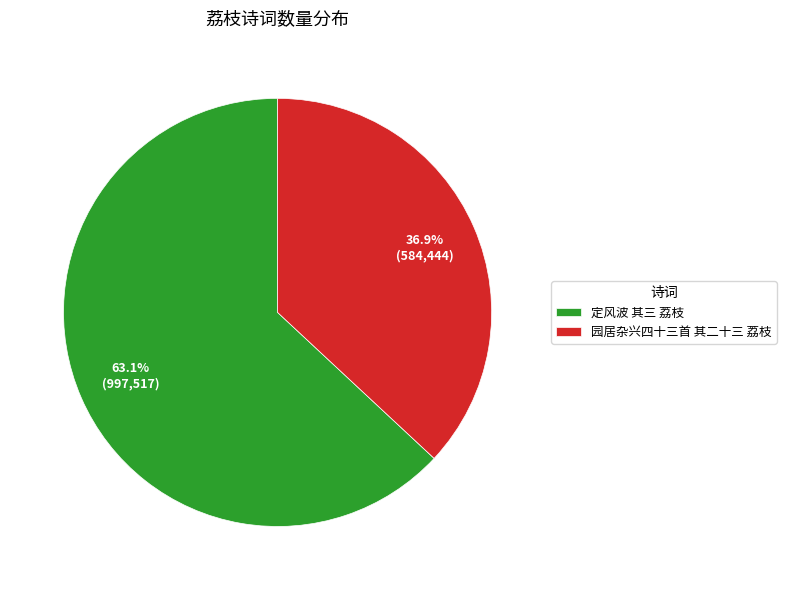

What is the majority slice?

定风波 其三 荔枝